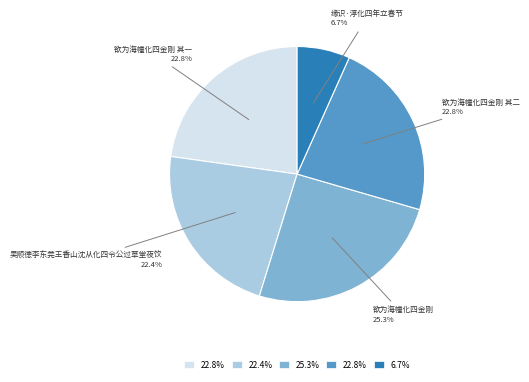

Do 欲为海幢化四金刚 其一 and 欲为海幢化四金刚 其二 together represent more than half of the pie?

No